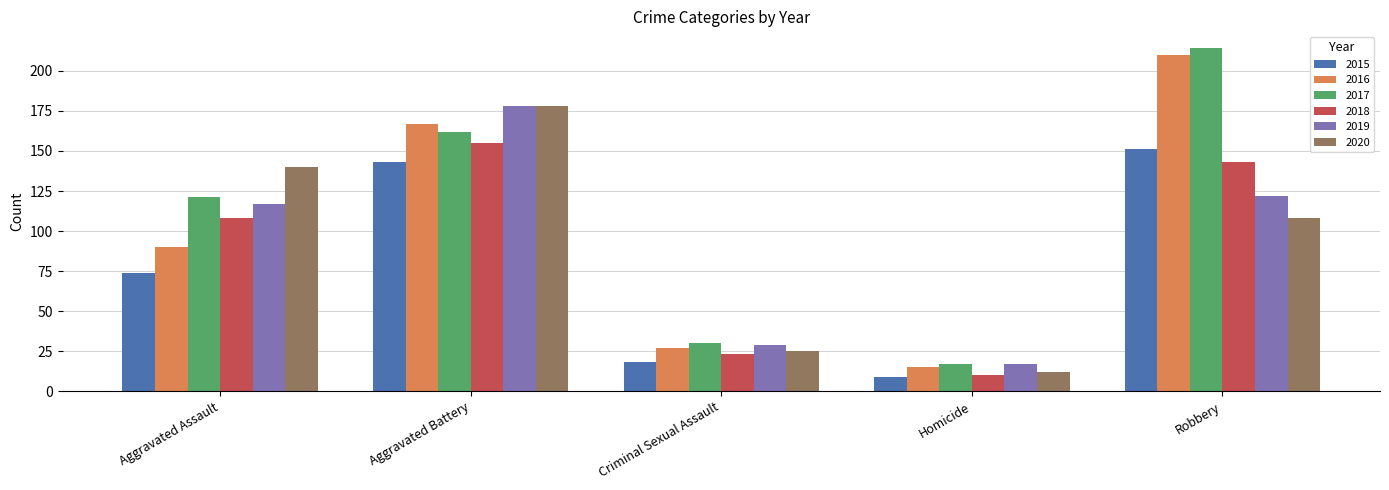

What is the sum of all 2017 values?

544